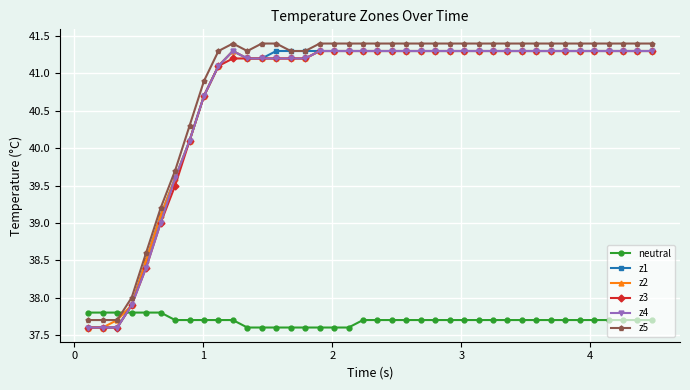

True or false: z5 has more than 0 points higher than both neighbors.

True